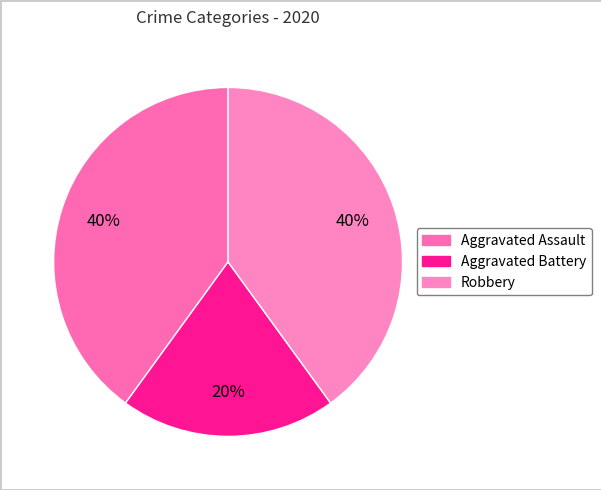

Which has a higher value, Aggravated Battery or Robbery?

Robbery